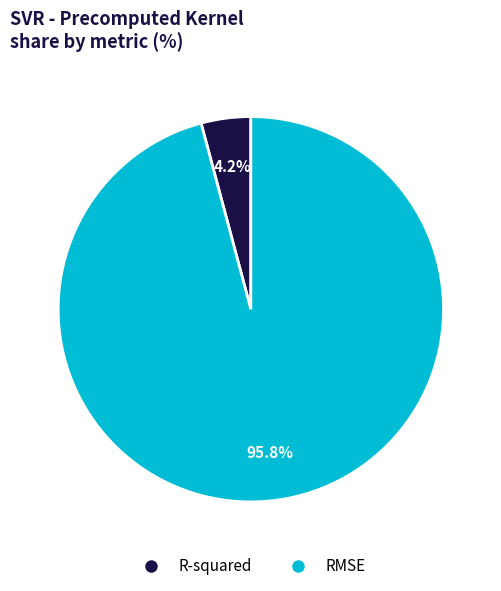

What percentage is the RMSE slice, to the nearest percent?

96%